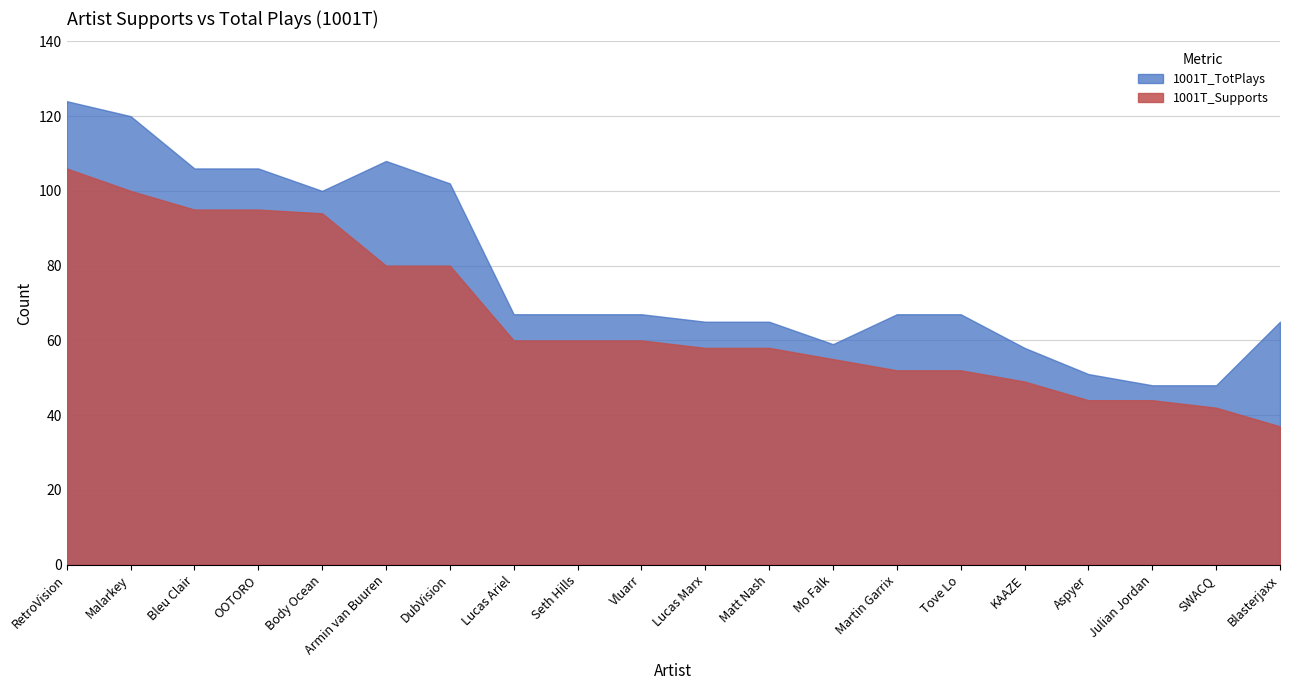

How many data points in 1001T_TotPlays are above 67?

7